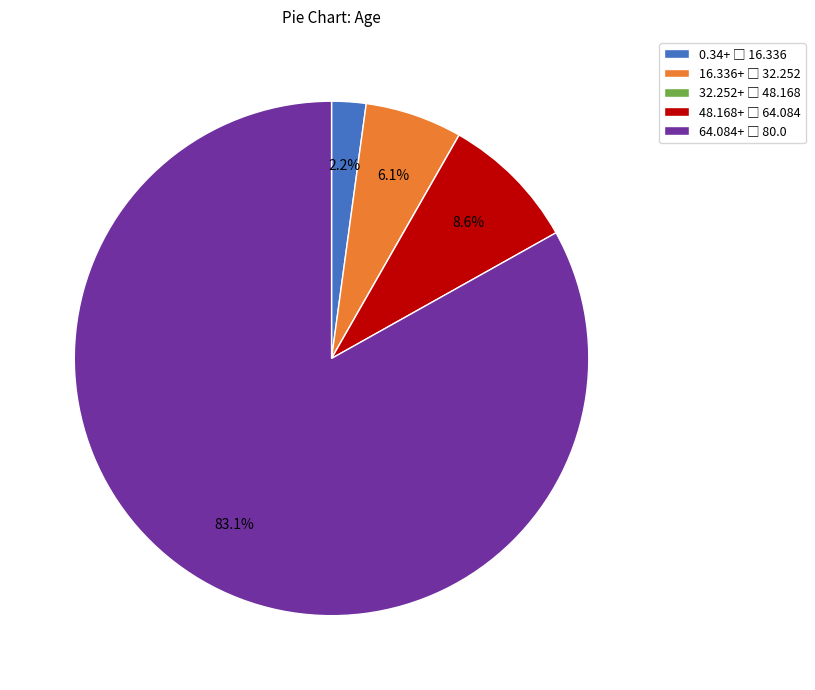

Is there any slice that represents more than half of the pie?

Yes